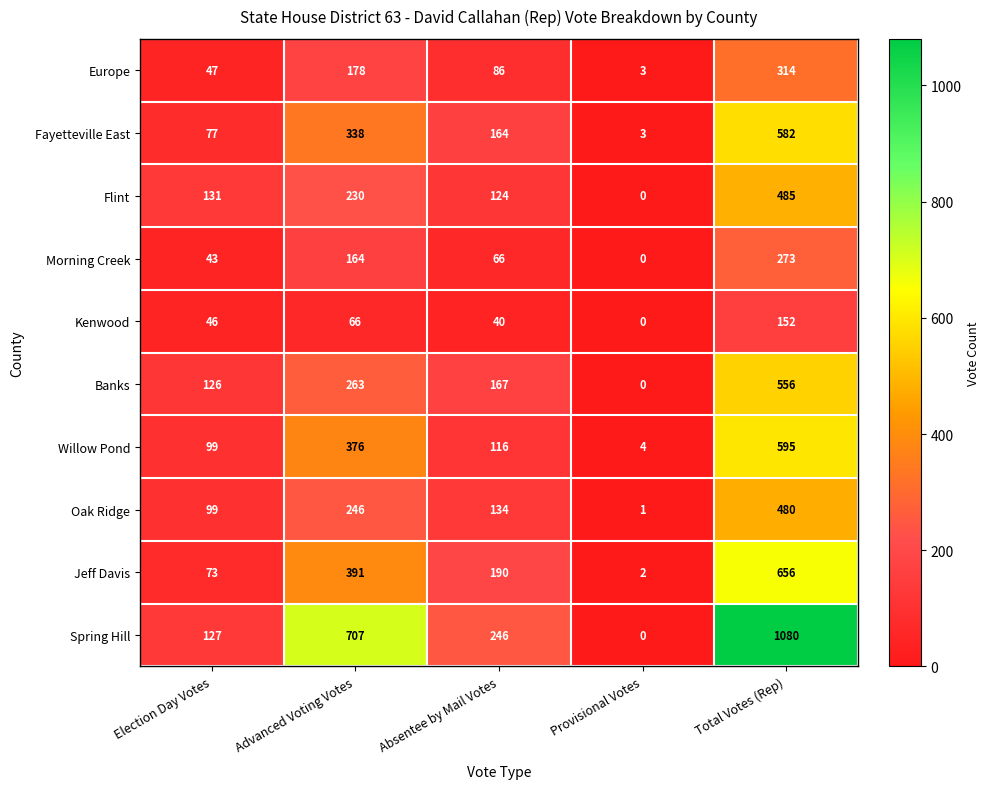

How many series are shown in this chart?

10